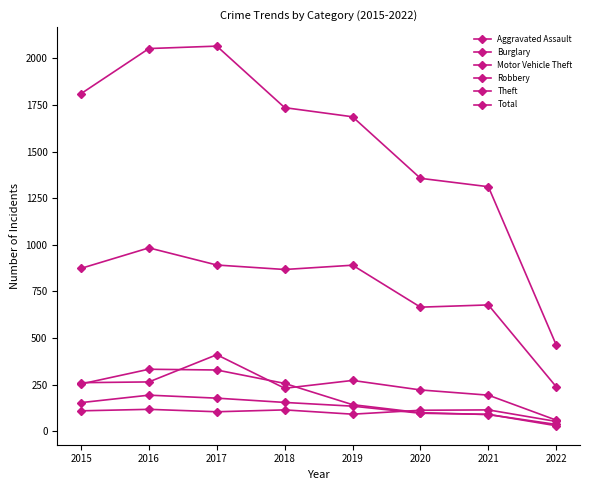

List the labels in order of Burglary value, smallest first.

2022, 2021, 2020, 2019, 2015, 2018, 2017, 2016